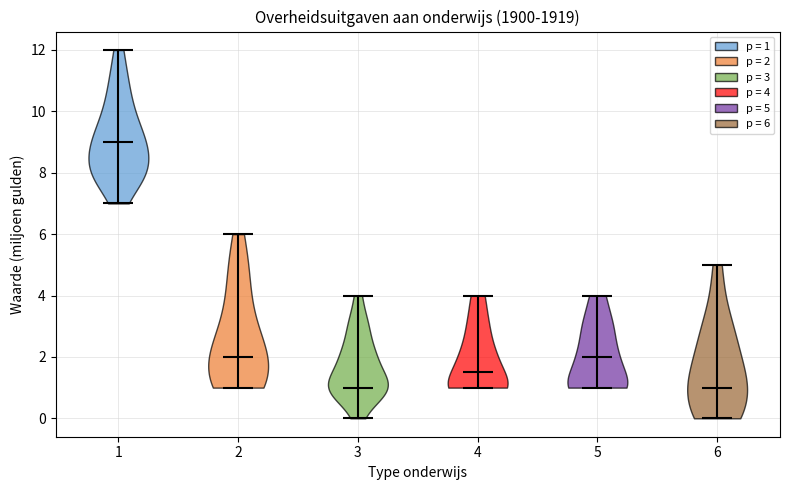

What is the highest point the violin at x = 6 reaches on the y-axis? The values are not printed on the chart, so give them approximately, as read against the axis.

5.0